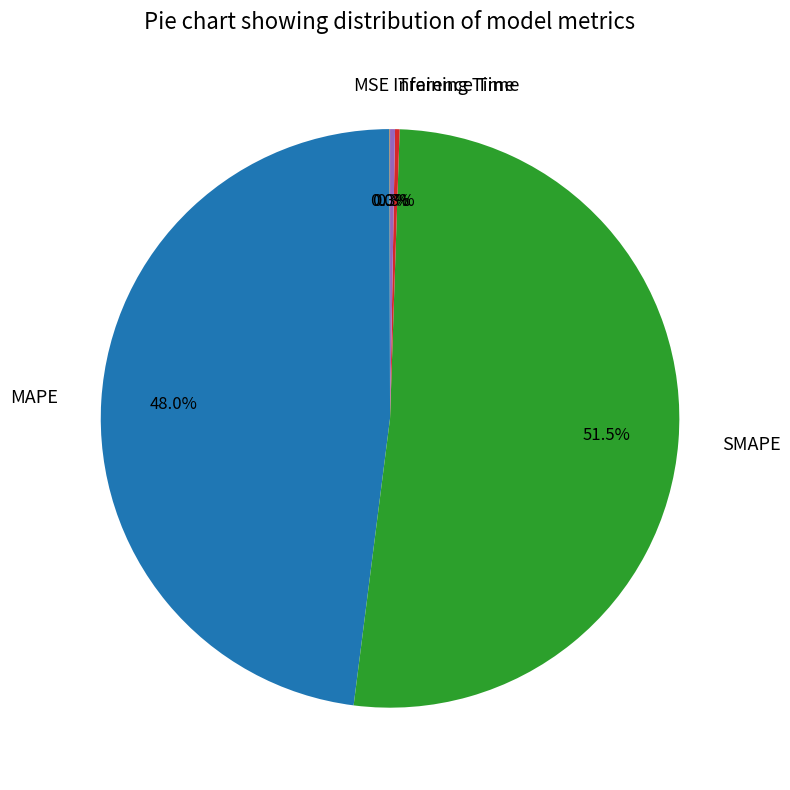

Which category has the biggest portion of the pie?

SMAPE